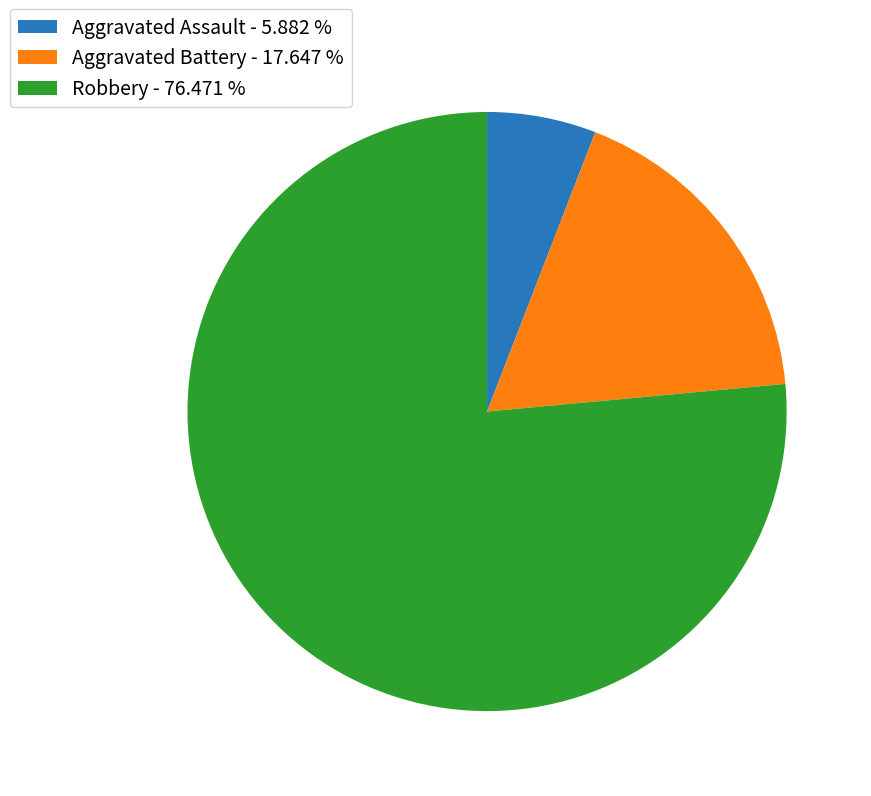

Is the sum of Aggravated Battery - 17.647 % and Robbery - 76.471 % greater than half?

Yes